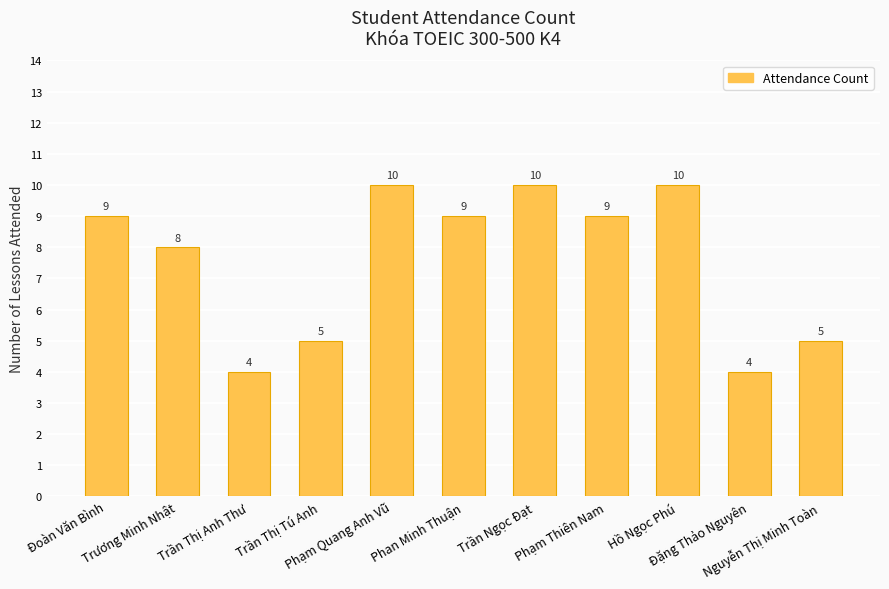

Reading left to right, extract all data points from this chart.

Đoàn Văn Bình=9	Trương Minh Nhật=8	Trần Thị Anh Thư=4	Trần Thị Tú Anh=5	Phạm Quang Anh Vũ=10	Phan Minh Thuận=9	Trần Ngọc Đạt=10	Phạm Thiên Nam=9	Hồ Ngọc Phú=10	Đặng Thảo Nguyên=4	Nguyễn Thị Minh Toàn=5